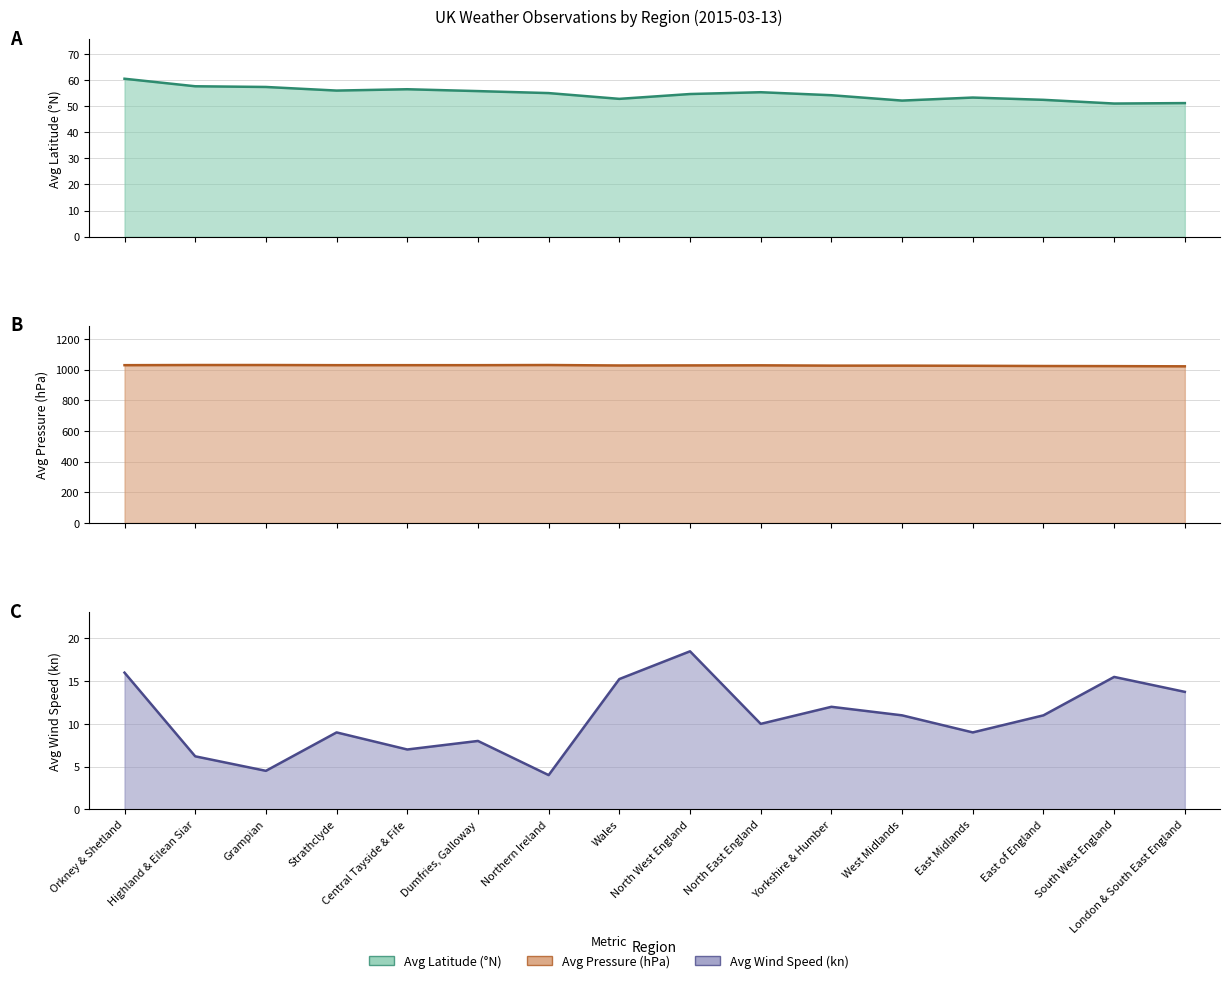

What is the minimum value for Avg Latitude?

51.0